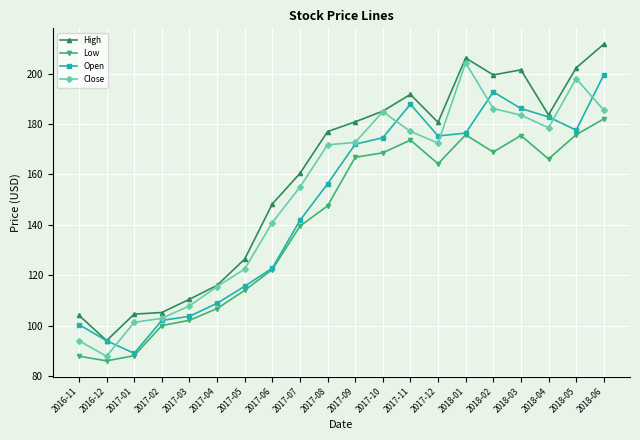

Is it true that High equals 206.2 at 2018-01?

True